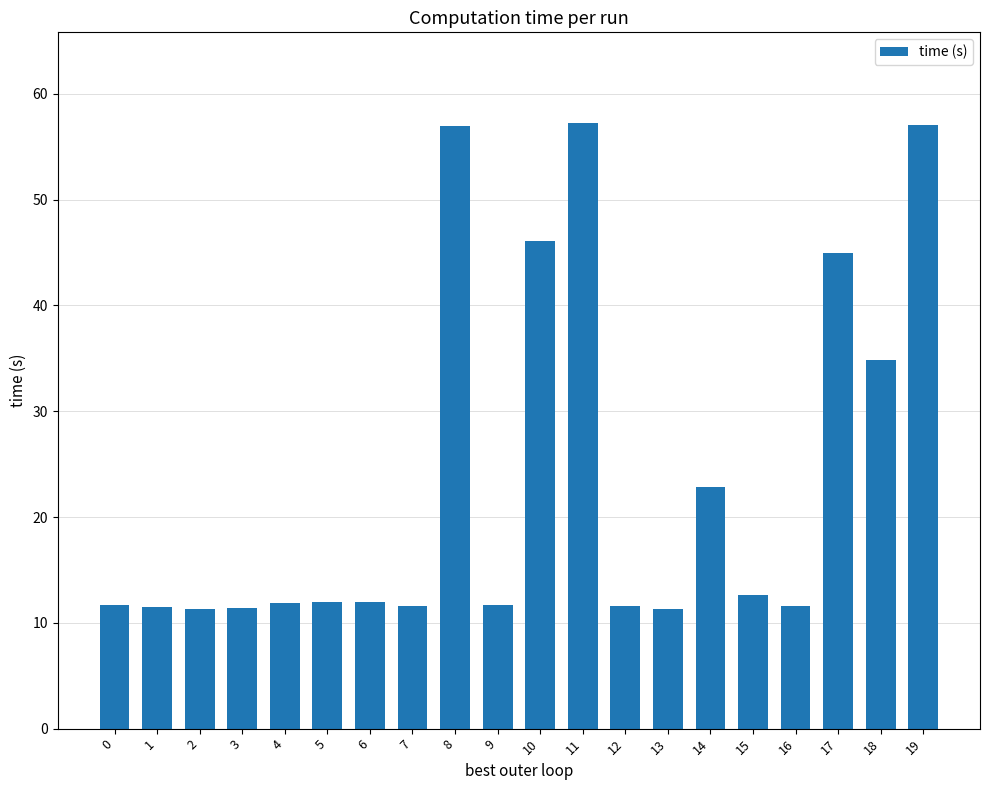

Is it true that the value at 13 is 7.6?

False